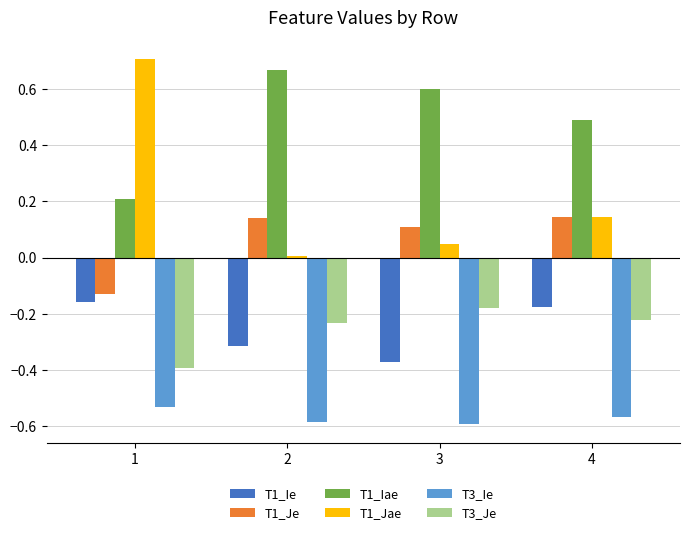

What is the difference between the highest and lowest values at 3?

1.2